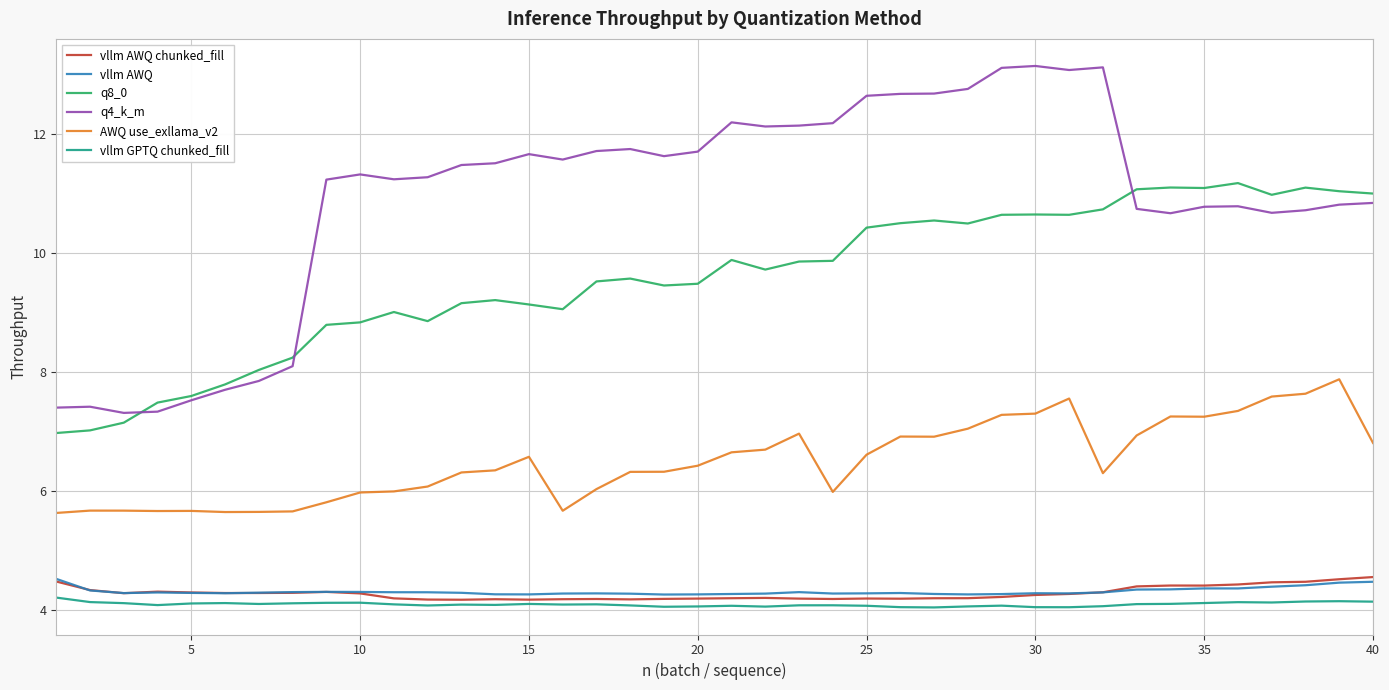

Which series has the largest range (max minus min)?

q4_k_m